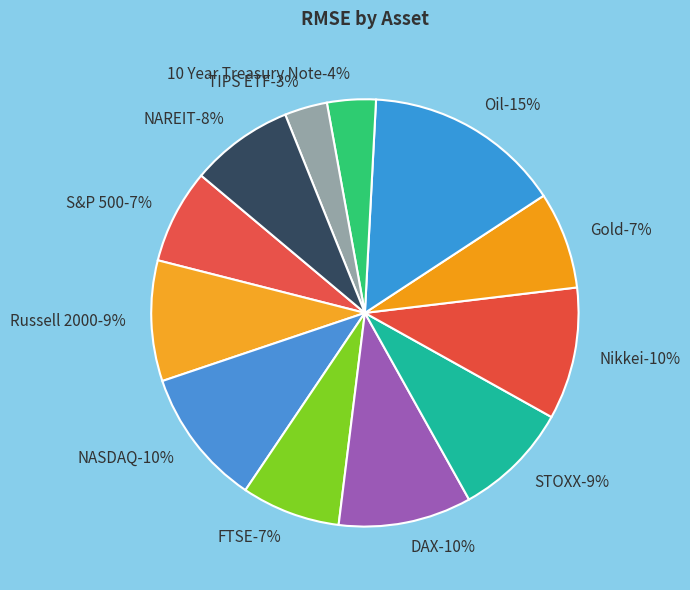

Which slice is the smallest?

TIPS ETF